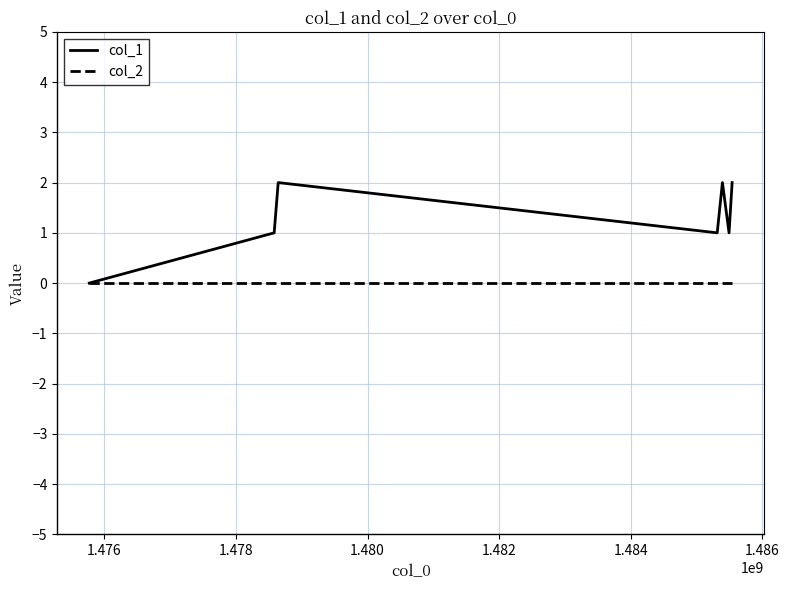

Which series has the largest range (max minus min)?

col_1